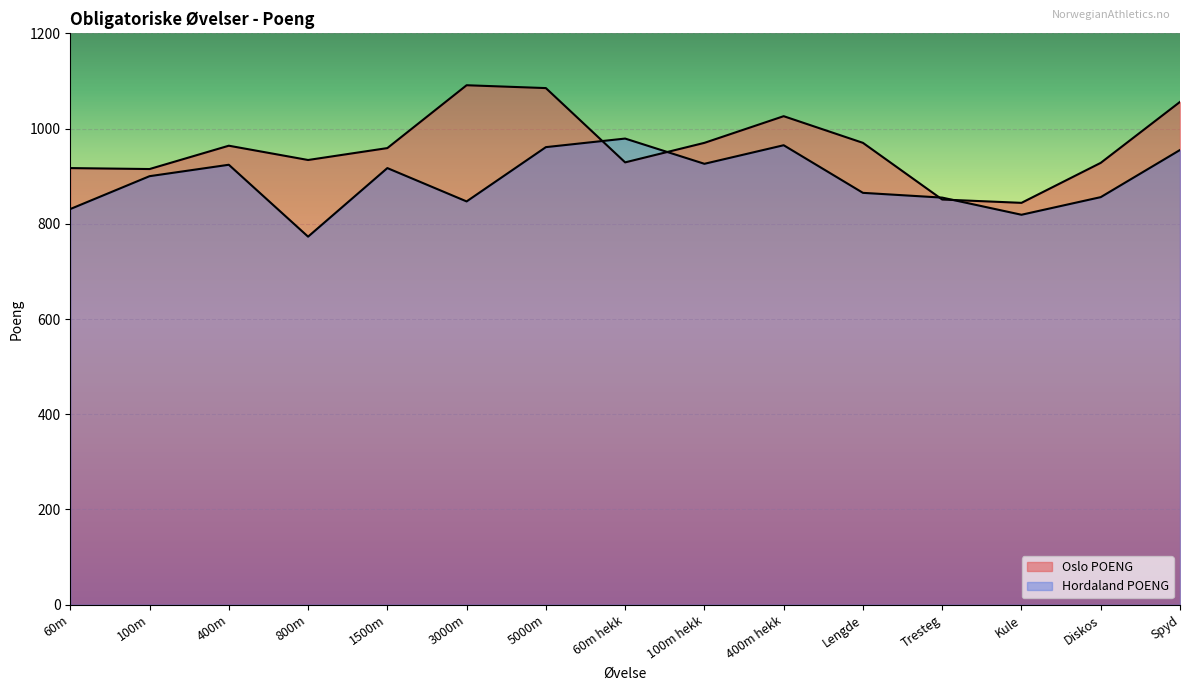

The Hordaland POENG series shows 865 at Lengde. True or false?

True